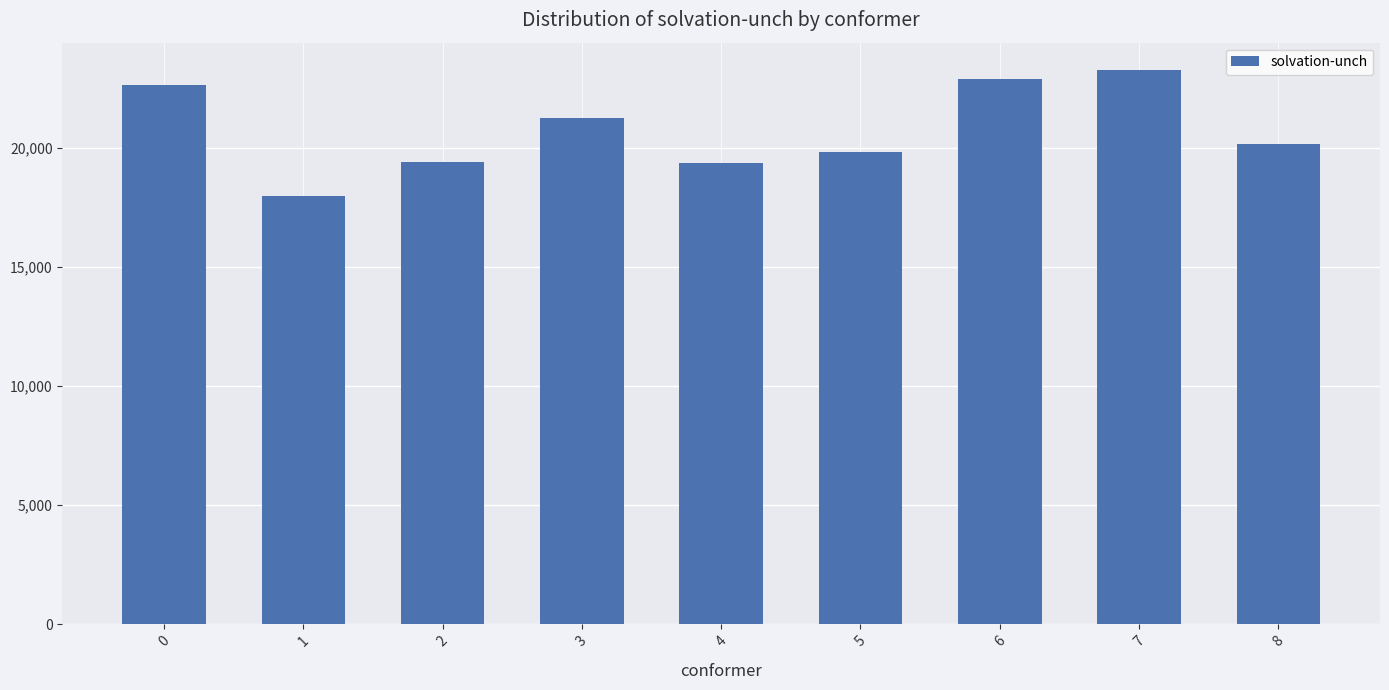

What value does the data have at 3?

21255.2